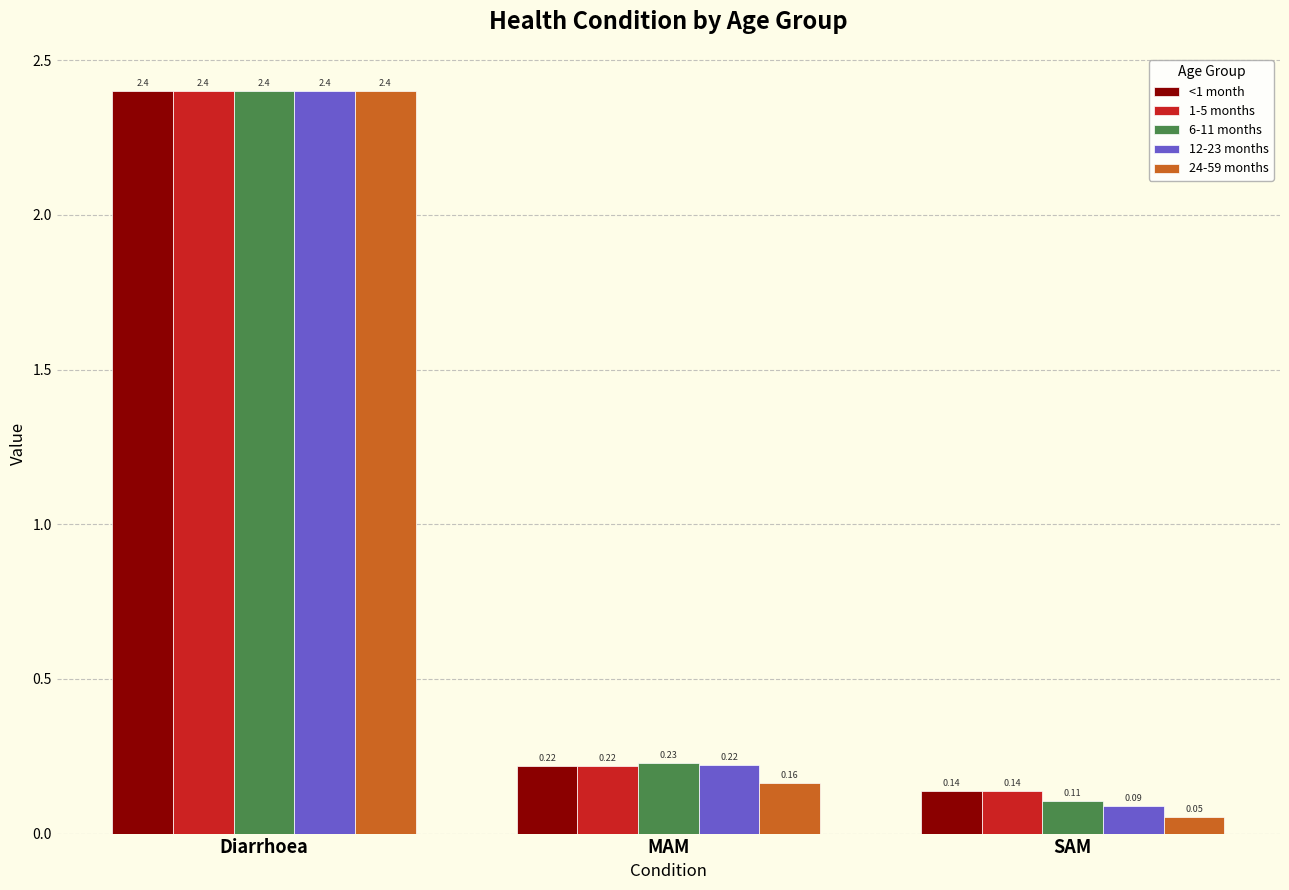

The 1-5 months series shows 1.2 at Diarrhoea. True or false?

False